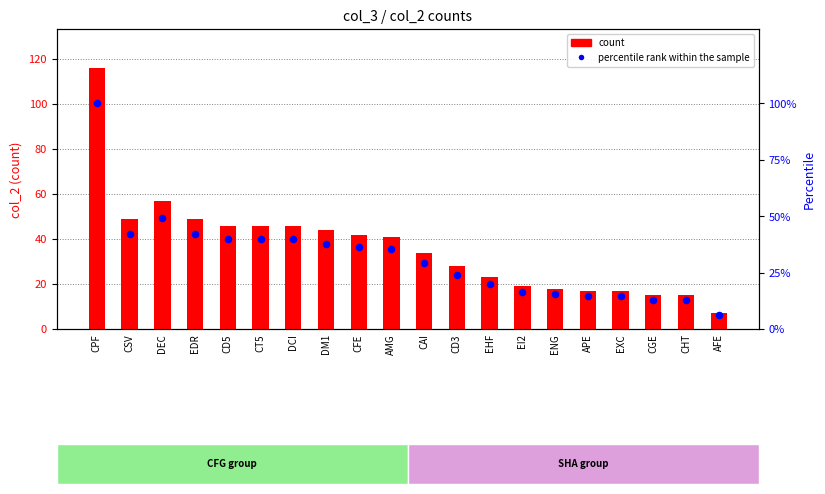

Which series reaches the maximum Y coordinate?

count